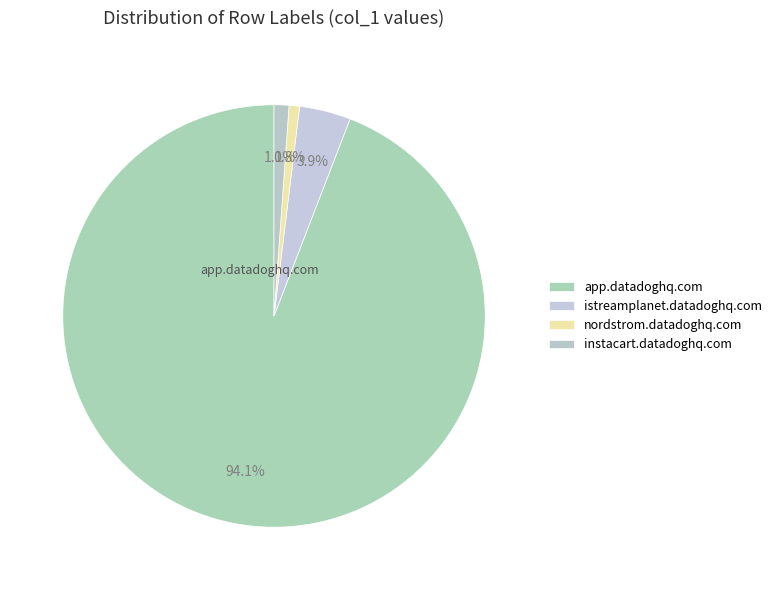

How many segments does this pie chart have?

4